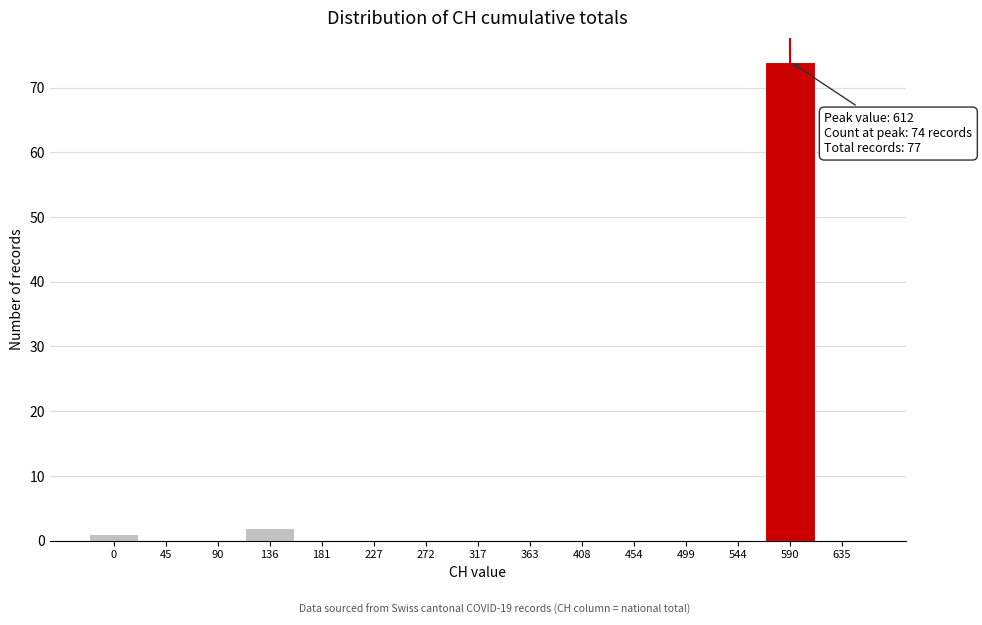

Reading left to right, list all the values displayed in this chart.

0=1	45=0	90=0	136=2	181=0	227=0	272=0	317=0	363=0	408=0	454=0	499=0	544=0	590=74	635=0